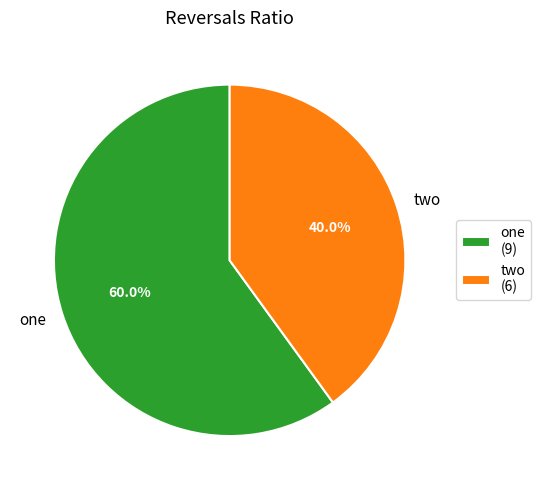

To the nearest percent, what portion does two represent?

40%